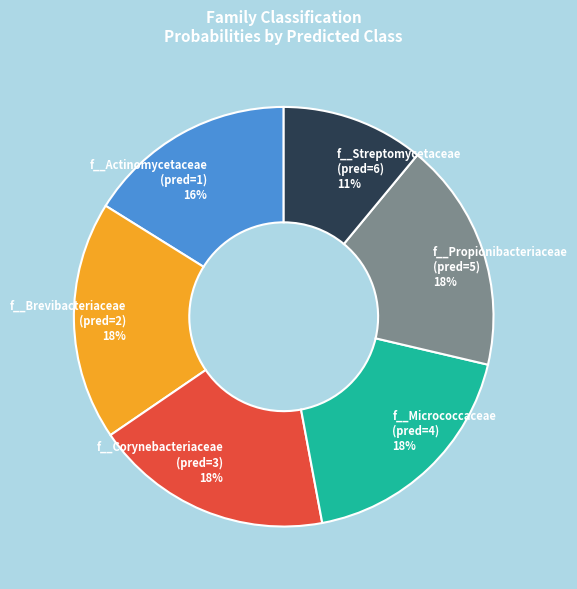

True or false: f__Brevibacteriaceae (pred=2) 18% accounts for 18% of the total.

True